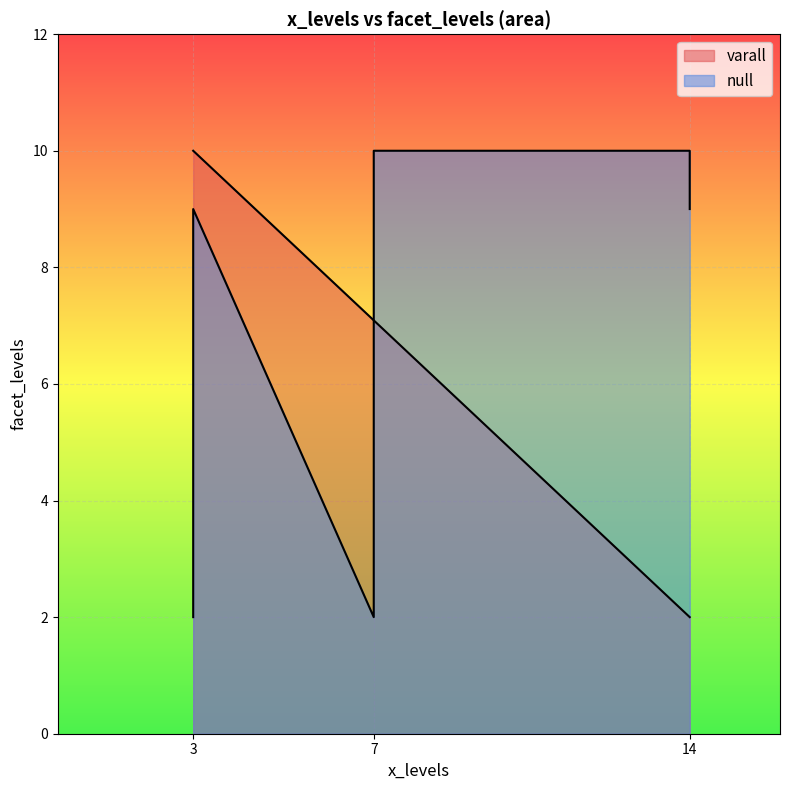

Which has a higher value, 3 or 7?

3